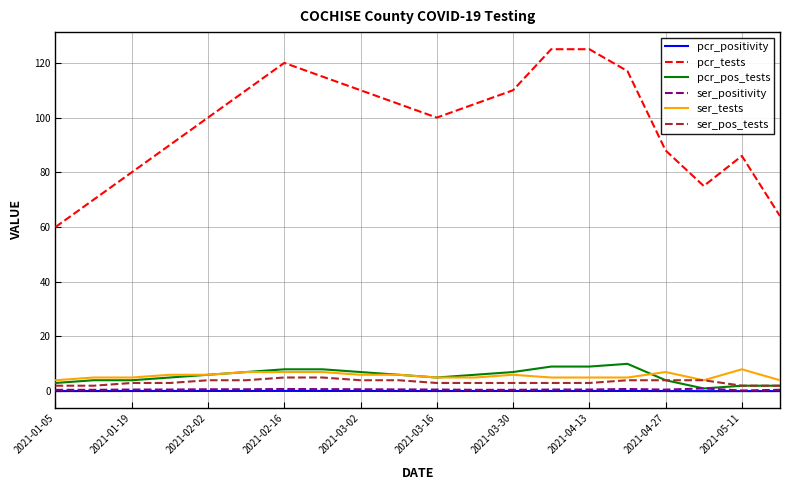

At how many categories does at least one series exceed 67?

18